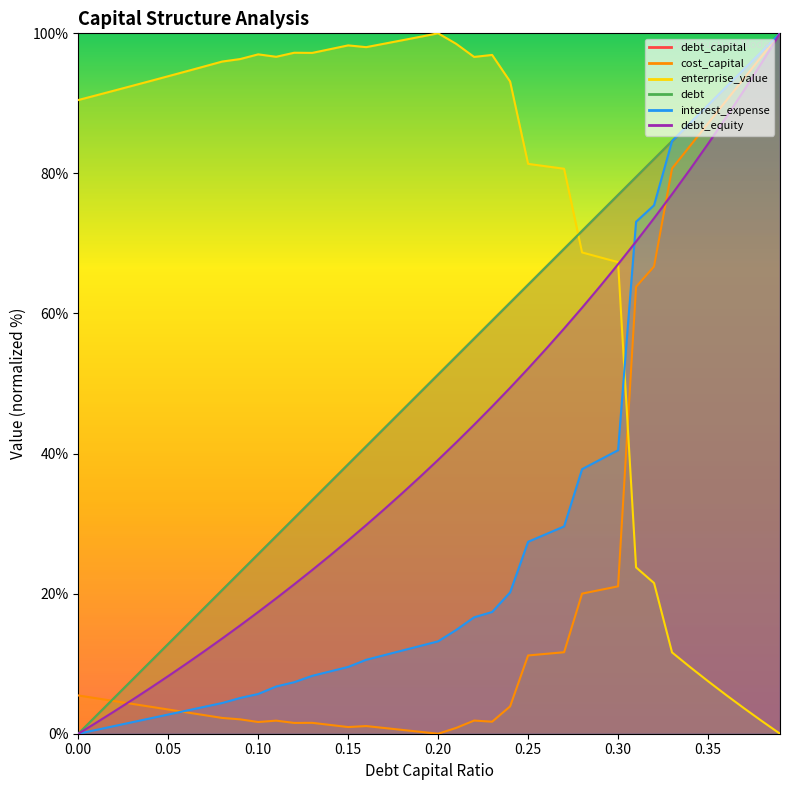

Reading left to right, what are all the values shown in this chart?

debt_capital: 0.0=0.0	0.01=2.6	0.02=5.1	0.03=7.7	0.04=10.3	0.05=12.8	0.06=15.4	0.07=17.9	0.08=20.5	0.09=23.1	0.1=25.6	0.11=28.2	0.12=30.8	0.13=33.3	0.14=35.9	0.15=38.5	0.16=41.0	0.17=43.6	0.18=46.2	0.19=48.7	0.2=51.3	0.21=53.8	0.22=56.4	0.23=59.0	0.24=61.5	0.25=64.1	0.26=66.7	0.27=69.2	0.28=71.8	0.29=74.4	0.3=76.9	0.31=79.5	0.32=82.1	0.33=84.6	0.34=87.2	0.35=89.7	0.36=92.3	0.37=94.9	0.38=97.4	0.39=100.0
cost_capital: 0.0=5.5	0.01=5.1	0.02=4.7	0.03=4.3	0.04=3.9	0.05=3.5	0.06=3.1	0.07=2.7	0.08=2.3	0.09=2.1	0.1=1.7	0.11=1.9	0.12=1.5	0.13=1.6	0.14=1.3	0.15=1.0	0.16=1.1	0.17=0.8	0.18=0.5	0.19=0.3	0.2=0.0	0.21=0.8	0.22=1.9	0.23=1.7	0.24=3.9	0.25=11.2	0.26=11.4	0.27=11.6	0.28=20.0	0.29=20.5	0.3=21.0	0.31=63.8	0.32=66.7	0.33=80.7	0.34=83.9	0.35=87.1	0.36=90.4	0.37=93.6	0.38=96.8	0.39=100.0
enterprise_value: 0.0=90.5	0.01=91.1	0.02=91.8	0.03=92.5	0.04=93.2	0.05=93.9	0.06=94.6	0.07=95.3	0.08=96.0	0.09=96.3	0.1=97.0	0.11=96.7	0.12=97.2	0.13=97.2	0.14=97.7	0.15=98.3	0.16=98.0	0.17=98.5	0.18=99.0	0.19=99.5	0.2=100.0	0.21=98.5	0.22=96.6	0.23=96.9	0.24=93.1	0.25=81.4	0.26=81.0	0.27=80.7	0.28=68.7	0.29=68.0	0.3=67.3	0.31=23.7	0.32=21.5	0.33=11.6	0.34=9.5	0.35=7.5	0.36=5.5	0.37=3.6	0.38=1.8	0.39=0.0
debt: 0.0=0.0	0.01=2.6	0.02=5.1	0.03=7.7	0.04=10.3	0.05=12.8	0.06=15.4	0.07=17.9	0.08=20.5	0.09=23.1	0.1=25.6	0.11=28.2	0.12=30.8	0.13=33.3	0.14=35.9	0.15=38.5	0.16=41.0	0.17=43.6	0.18=46.2	0.19=48.7	0.2=51.3	0.21=53.8	0.22=56.4	0.23=59.0	0.24=61.5	0.25=64.1	0.26=66.7	0.27=69.2	0.28=71.8	0.29=74.4	0.3=76.9	0.31=79.5	0.32=82.1	0.33=84.6	0.34=87.2	0.35=89.7	0.36=92.3	0.37=94.9	0.38=97.4	0.39=100.0
interest_expense: 0.0=0.0	0.01=0.5	0.02=1.1	0.03=1.6	0.04=2.2	0.05=2.7	0.06=3.3	0.07=3.8	0.08=4.4	0.09=5.1	0.1=5.7	0.11=6.7	0.12=7.4	0.13=8.3	0.14=8.9	0.15=9.5	0.16=10.6	0.17=11.2	0.18=11.9	0.19=12.5	0.2=13.2	0.21=14.8	0.22=16.6	0.23=17.4	0.24=20.2	0.25=27.4	0.26=28.5	0.27=29.6	0.28=37.8	0.29=39.1	0.3=40.5	0.31=73.1	0.32=75.5	0.33=84.6	0.34=87.2	0.35=89.7	0.36=92.3	0.37=94.9	0.38=97.4	0.39=100.0
debt_equity: 0.0=0.0	0.01=1.6	0.02=3.2	0.03=4.8	0.04=6.5	0.05=8.2	0.06=10.0	0.07=11.8	0.08=13.6	0.09=15.5	0.1=17.4	0.11=19.3	0.12=21.3	0.13=23.4	0.14=25.5	0.15=27.6	0.16=29.8	0.17=32.0	0.18=34.3	0.19=36.7	0.2=39.1	0.21=41.6	0.22=44.1	0.23=46.7	0.24=49.4	0.25=52.1	0.26=55.0	0.27=57.9	0.28=60.8	0.29=63.9	0.3=67.0	0.31=70.3	0.32=73.6	0.33=77.0	0.34=80.6	0.35=84.2	0.36=88.0	0.37=91.9	0.38=95.9	0.39=100.0